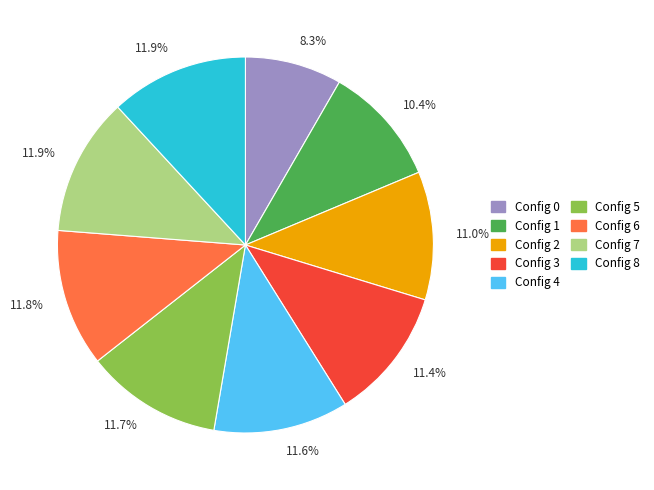

Is there any slice that represents more than half of the pie?

No